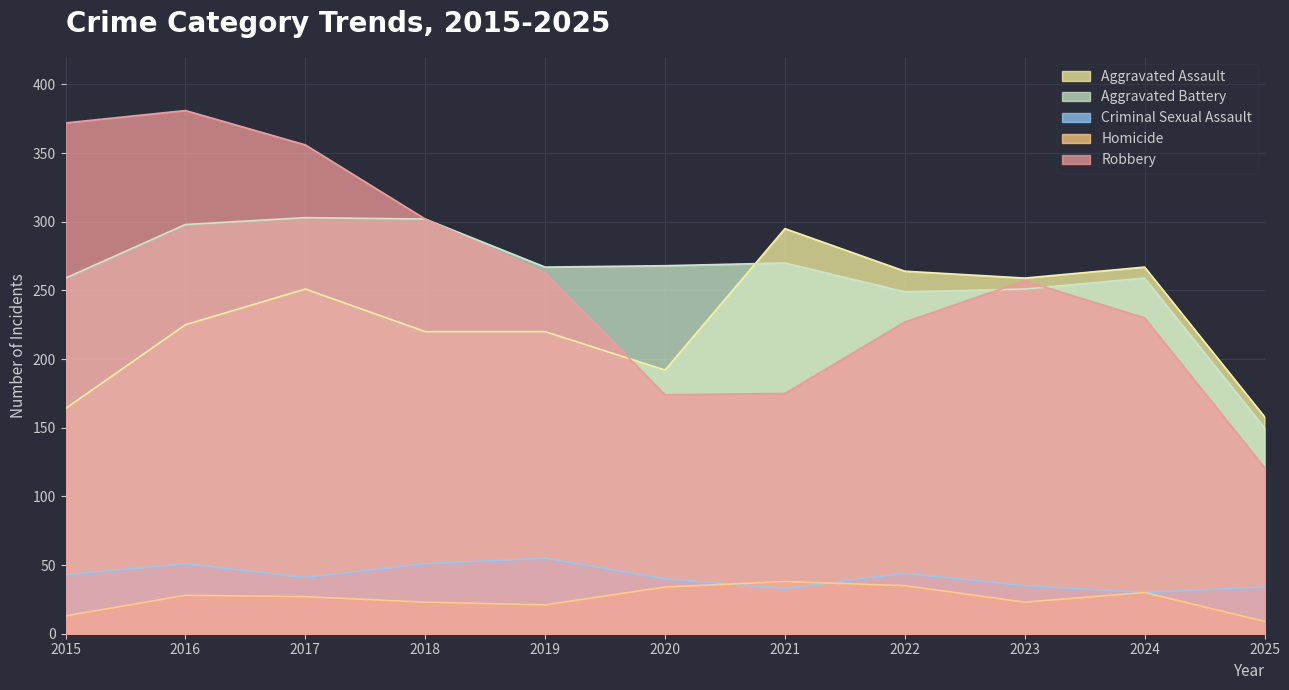

How many values in the Criminal Sexual Assault series are below 41?

5